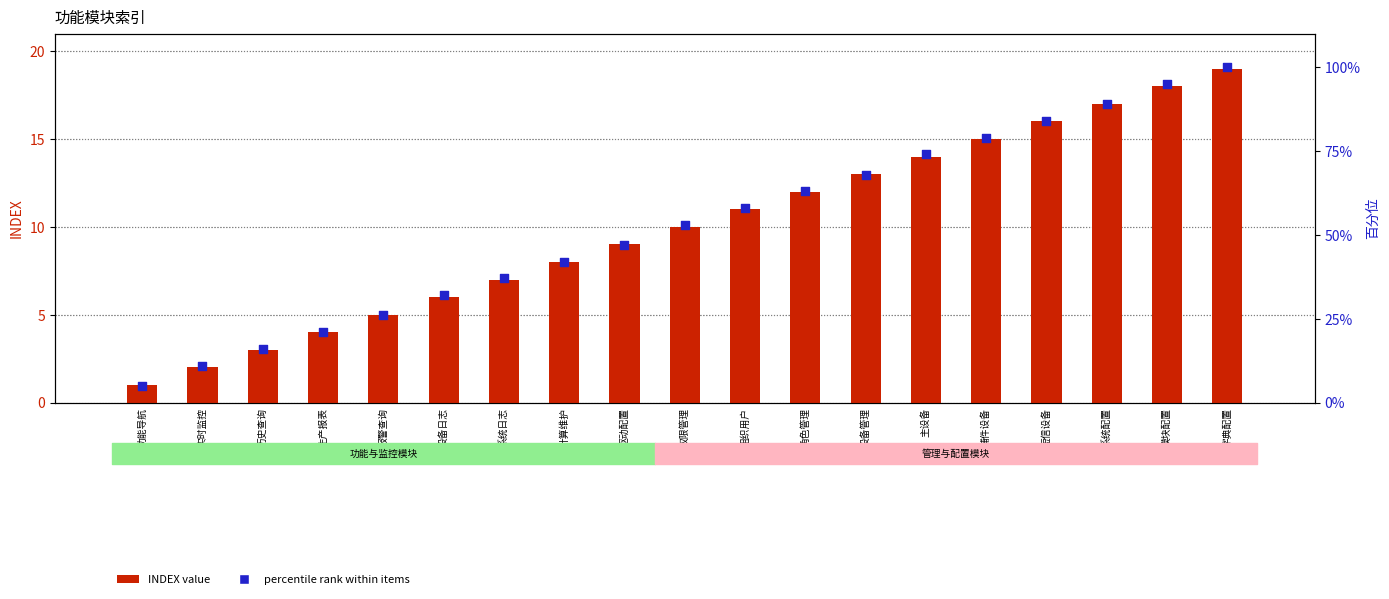

At which category is the sum across all series the highest?

字典配置